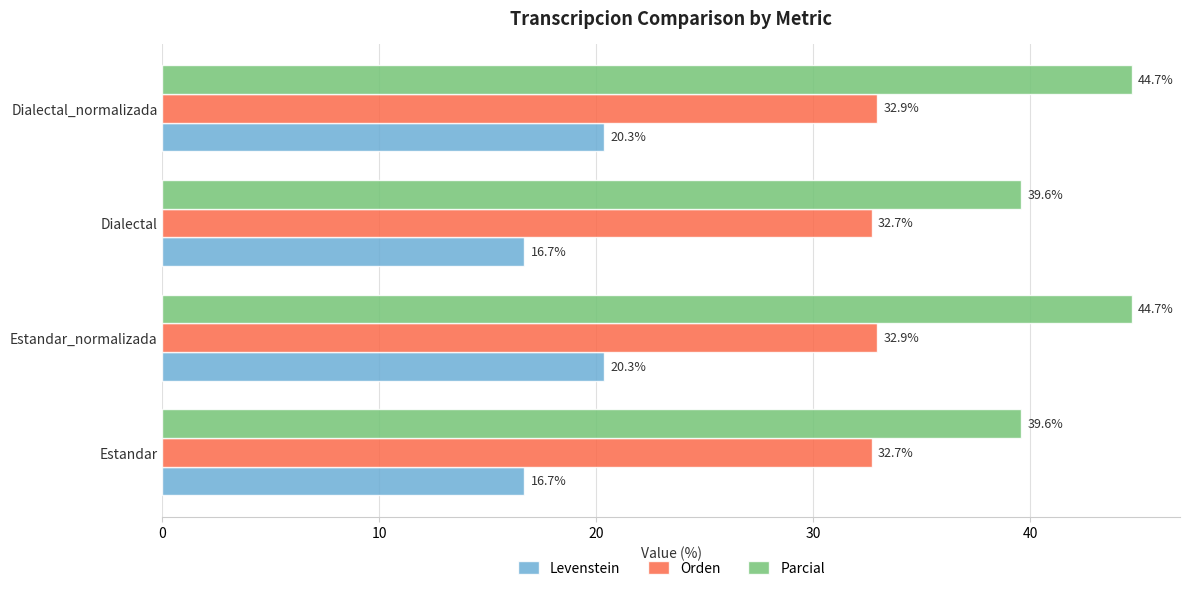

List the series in order of their overall mean, lowest first.

Levenstein, Orden, Parcial